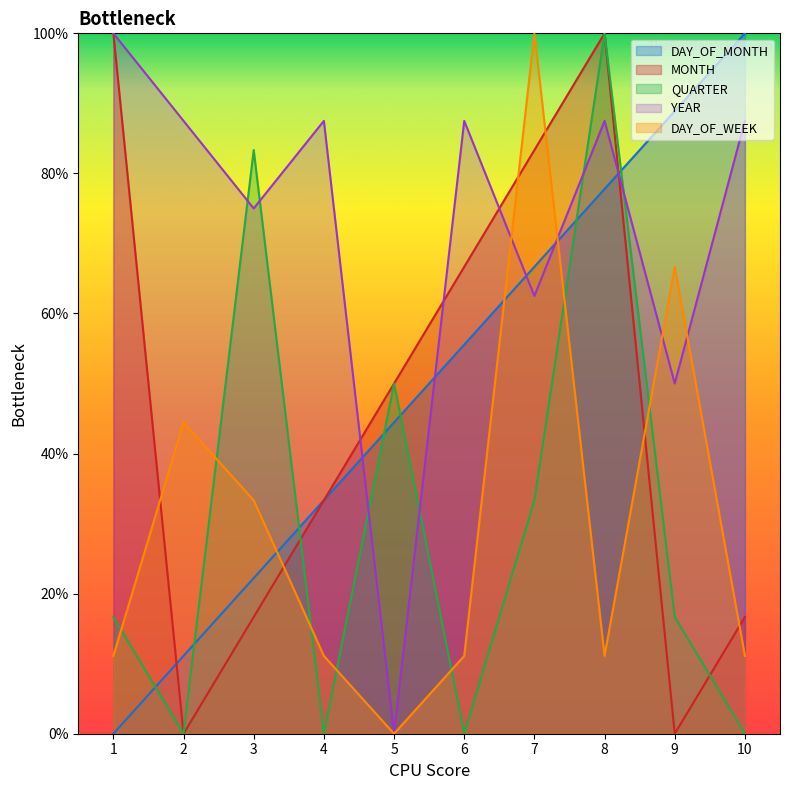

At how many categories does at least one series exceed 22?

10